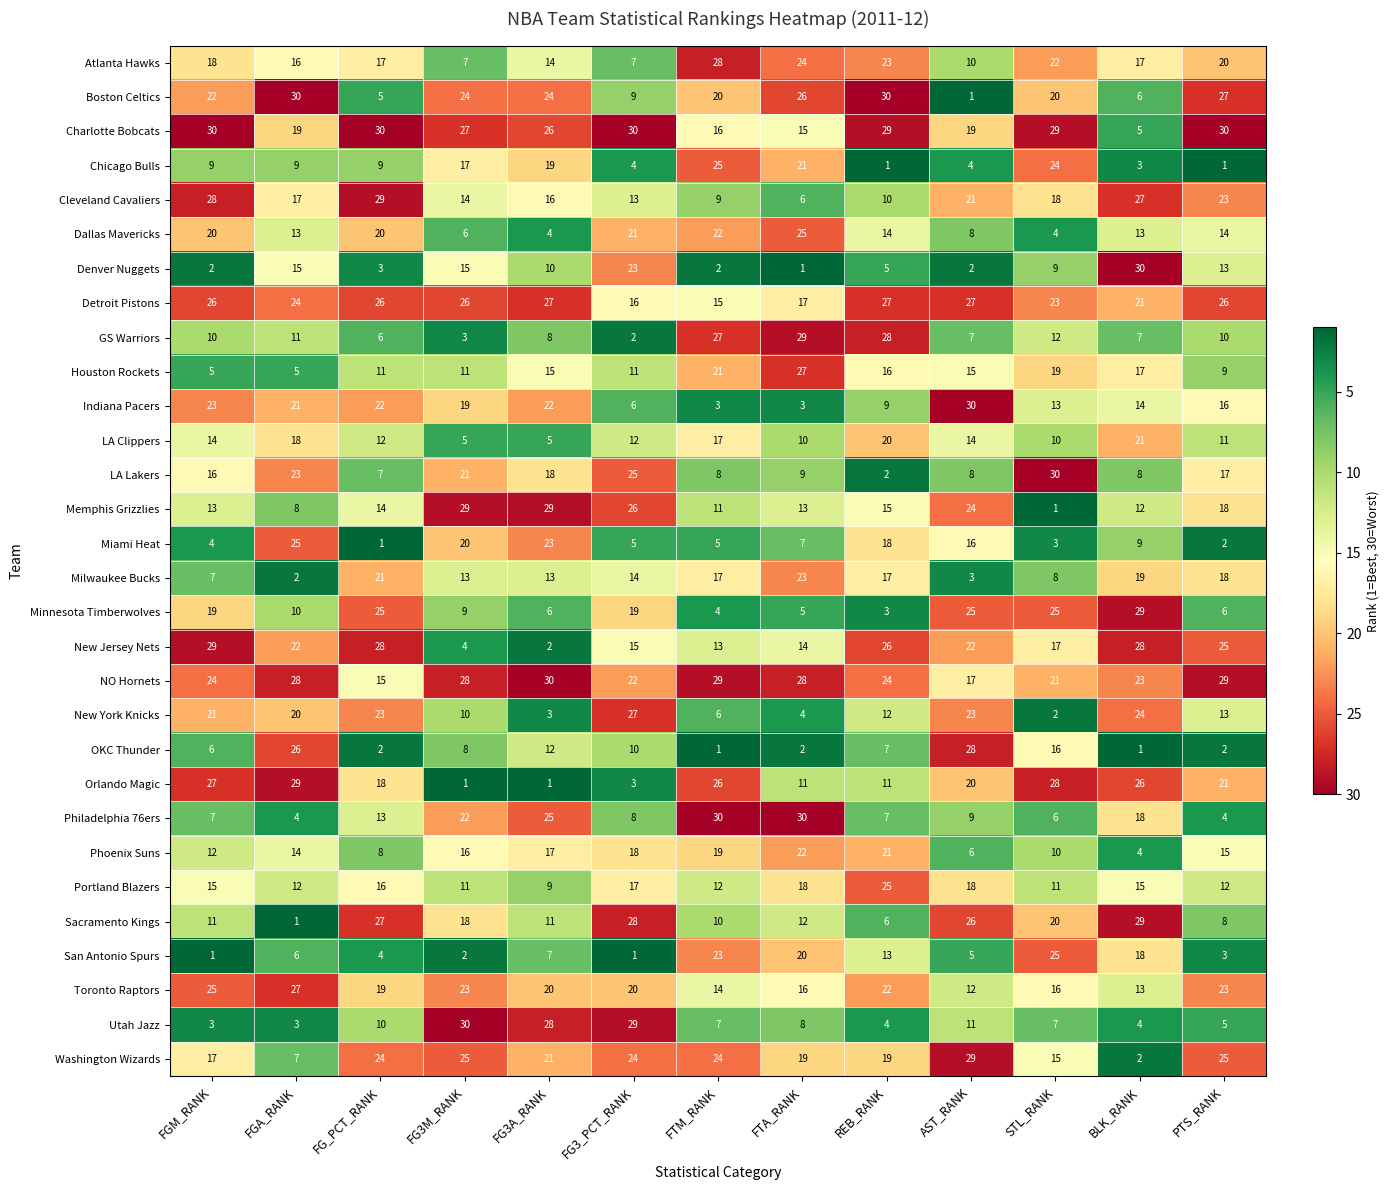

Which category has the highest value in the San Antonio Spurs series?

STL_RANK